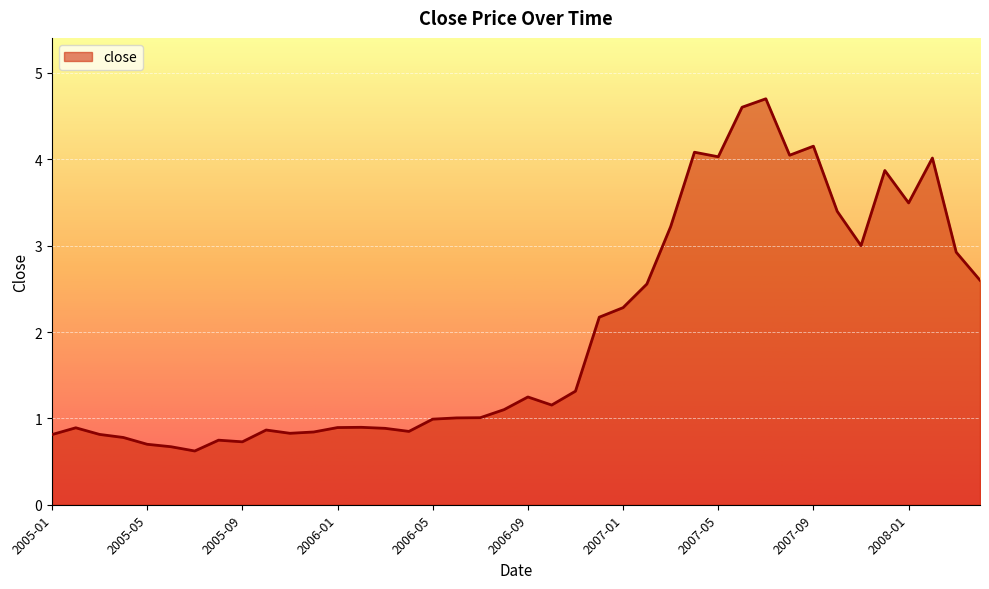

What is the minimum value shown in the chart?

0.6